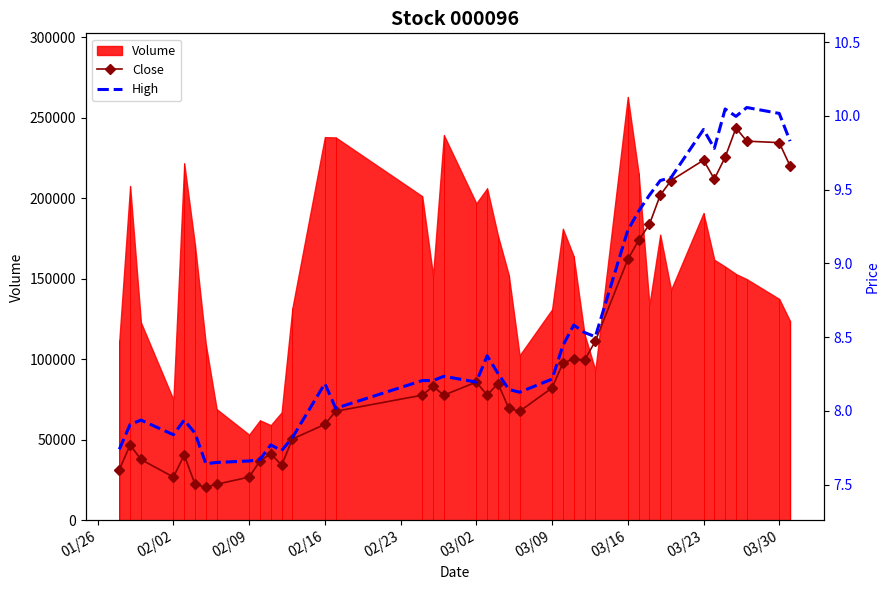

True or false: Close and High cross at least once.

False